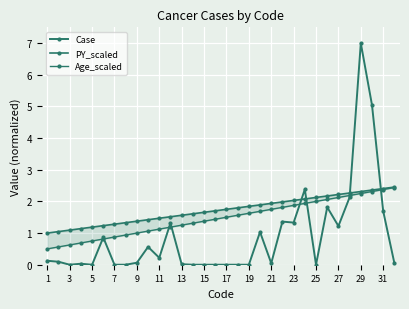

True or false: Age_scaled has a value of 3.7 at 27.

False